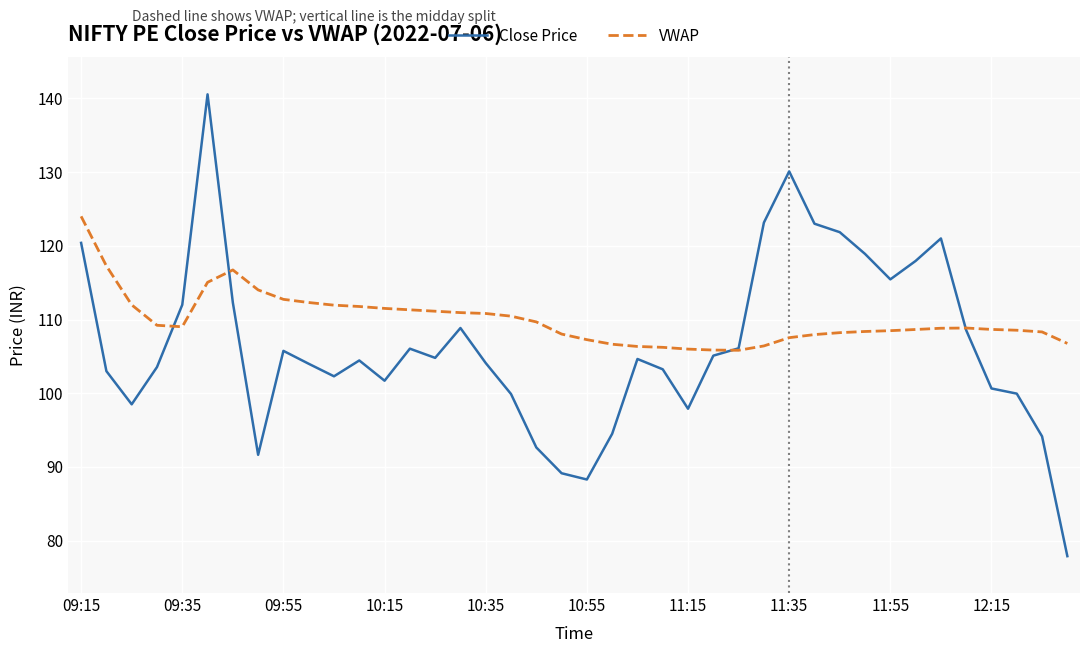

What is the maximum value for Close Price?

140.6